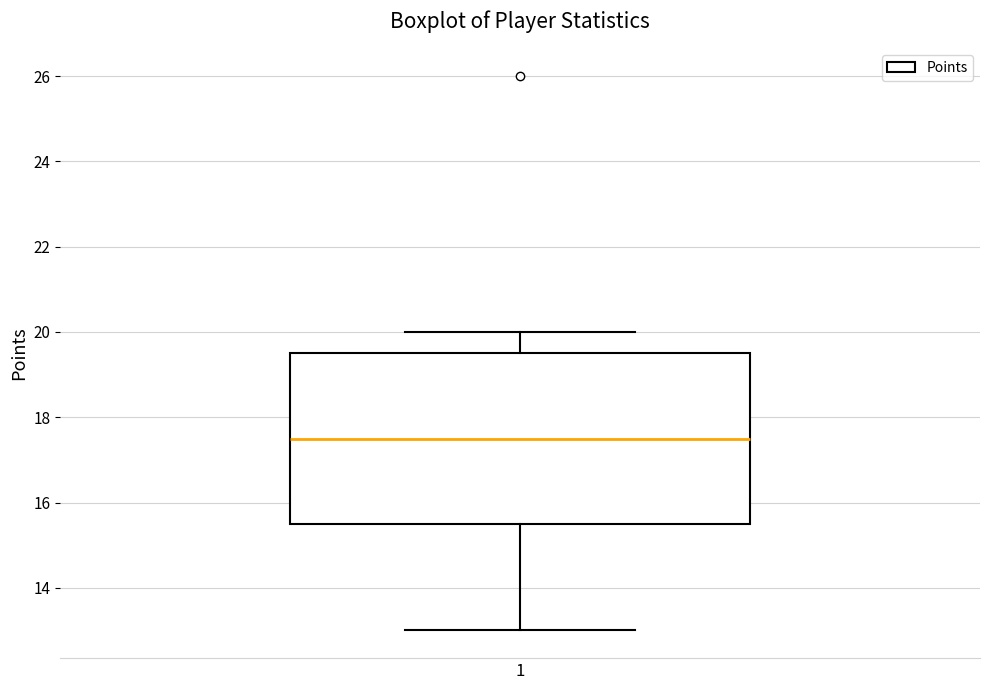

Transcribe this box plot: give where the median line is, the range the box spans, and where the two whiskers end, as read against the y-axis. The values are not printed on the chart, so give them approximately, as read against the axis.

median 17.6, box 15.6 to 19.6, whiskers 13.0 to 20.0